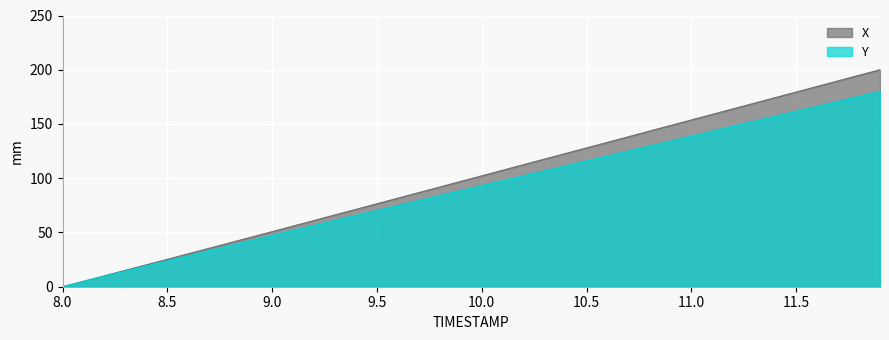

True or false: Y and X intersect in this chart.

False